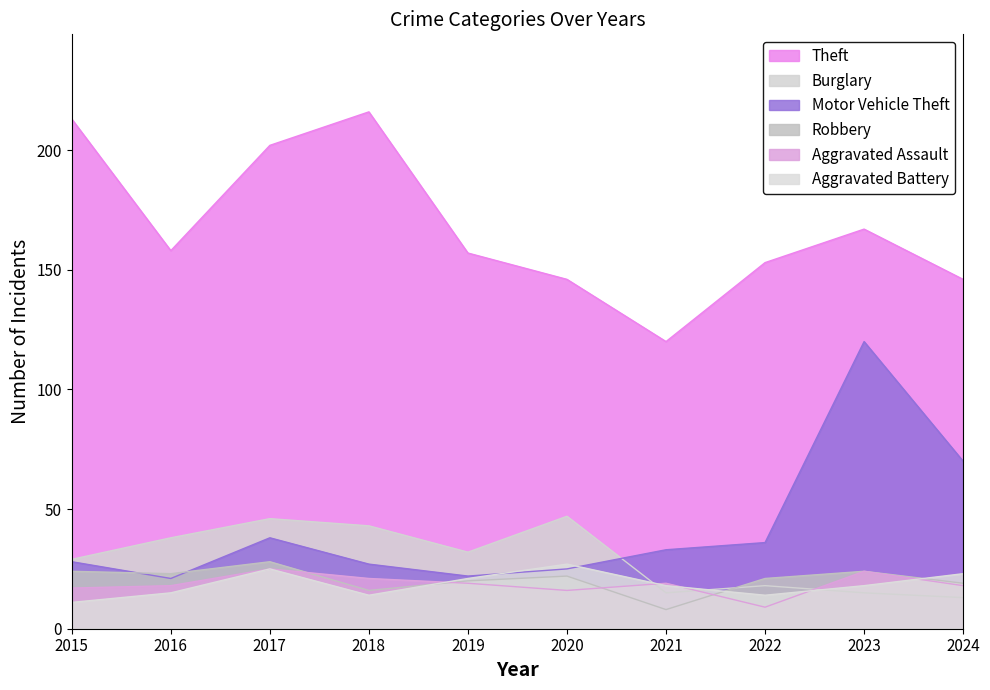

What is the value of the Motor Vehicle Theft point at the 9th from the left?

120